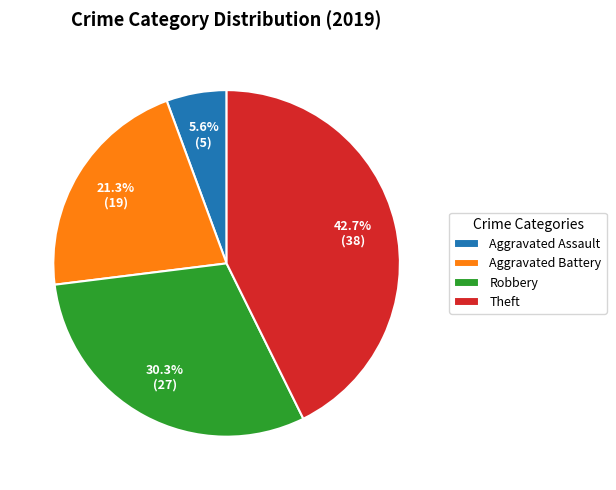

Does Robbery represent more than half of the total?

No